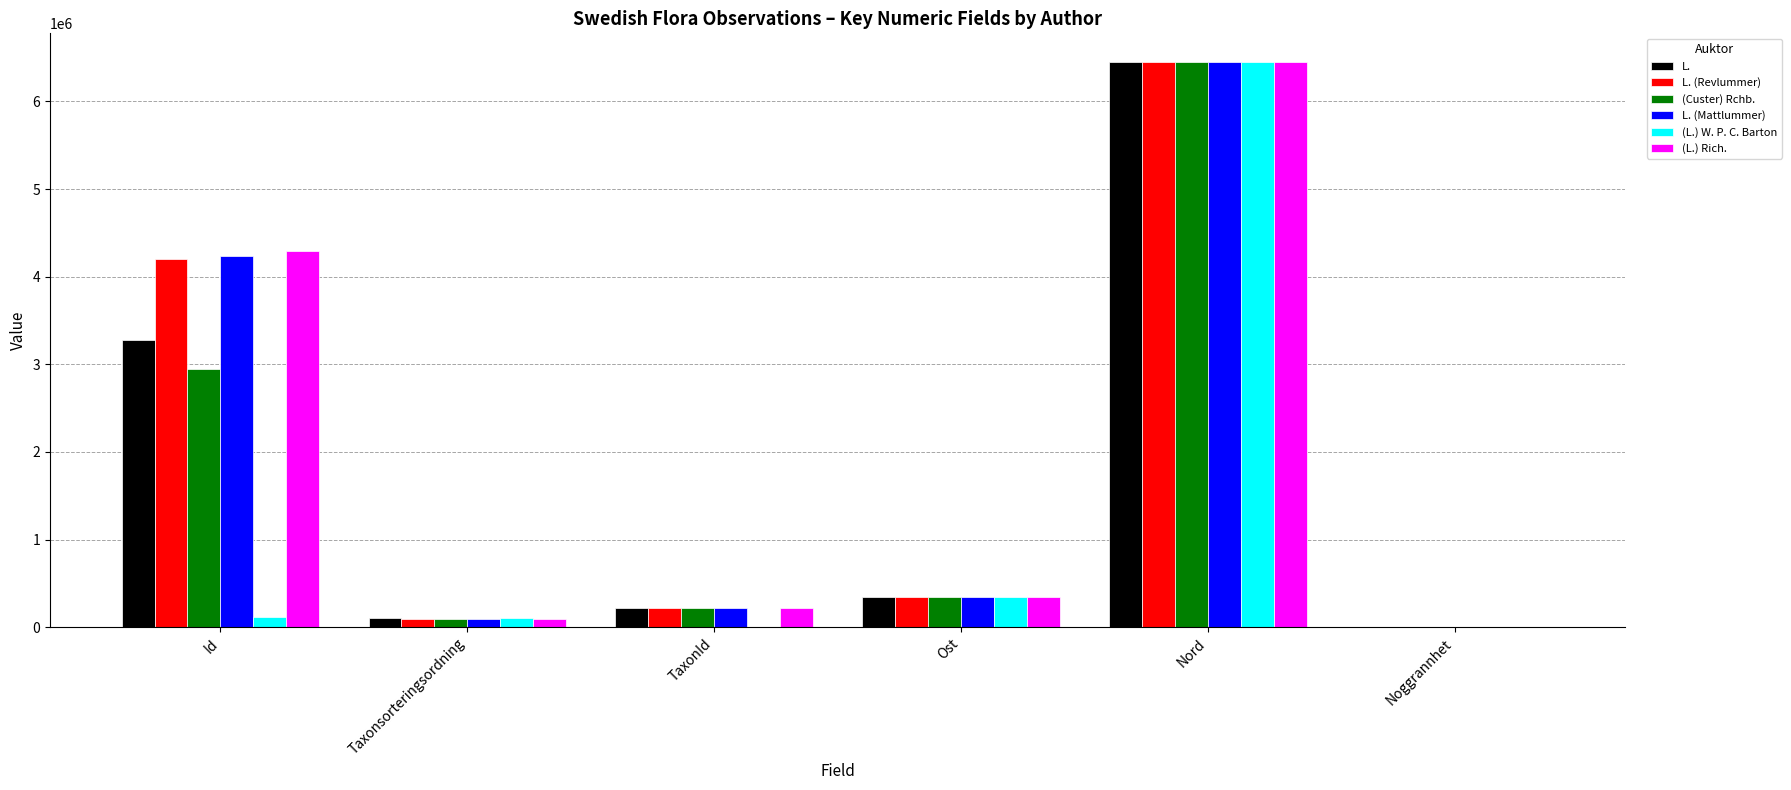

Between Id and TaxonId, which series saw the biggest shift?

(L.) Rich.